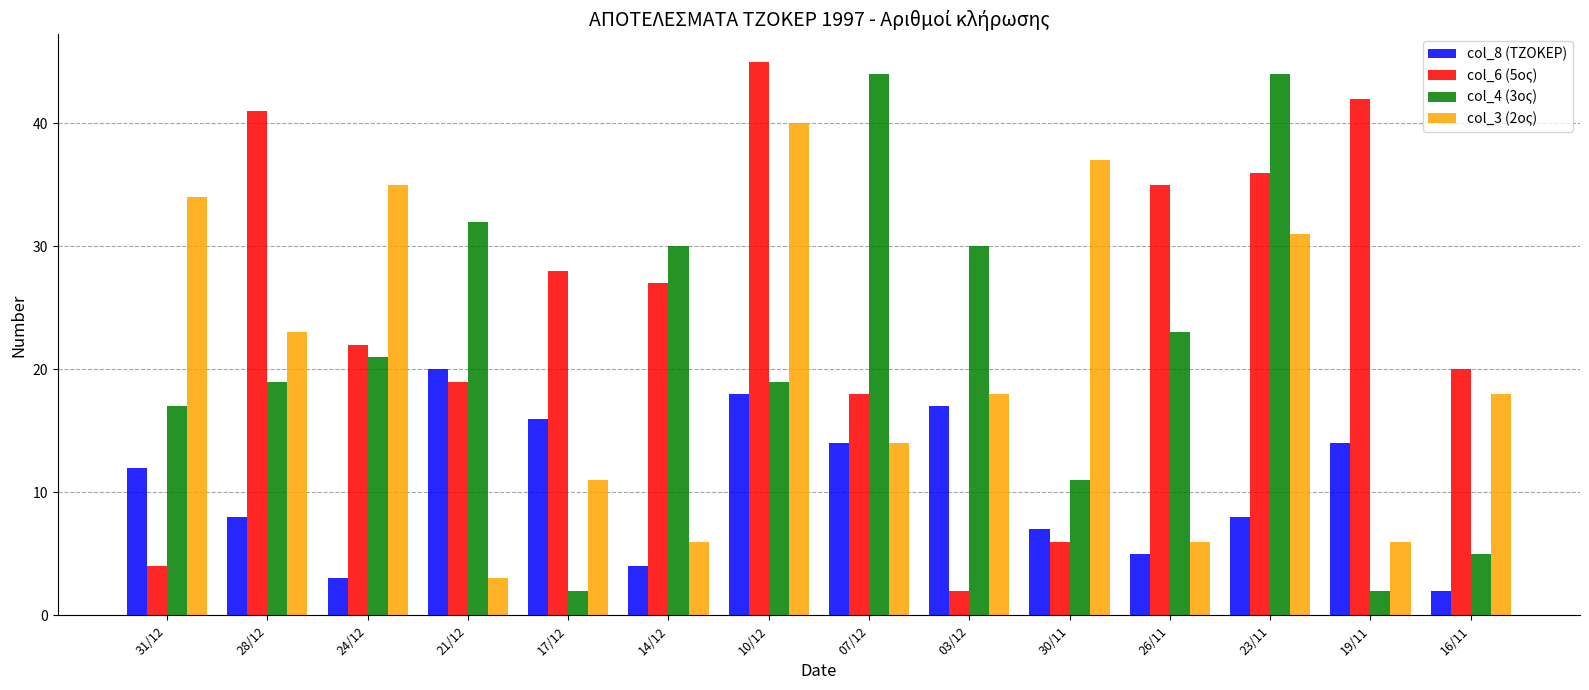

The col_4 (3ος) series shows 44 at 21/12. True or false?

False